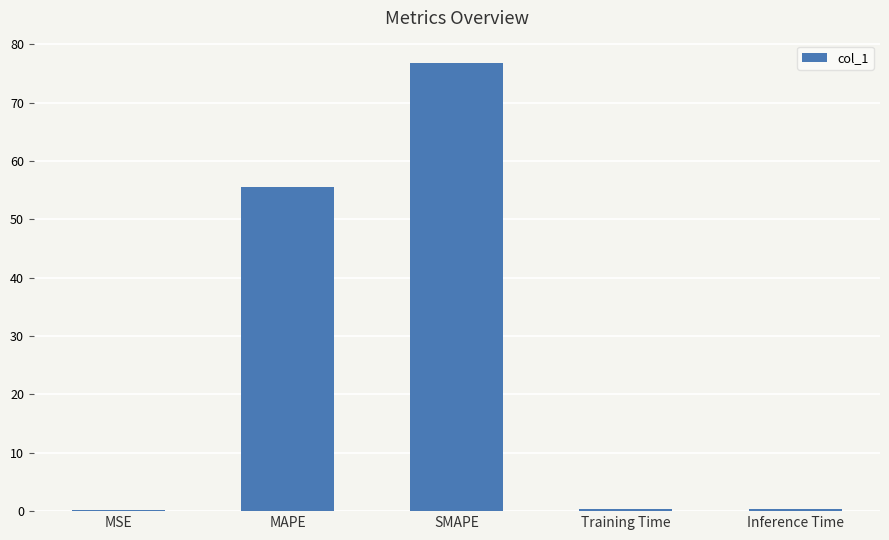

At which label is the value closest to 38?

MAPE